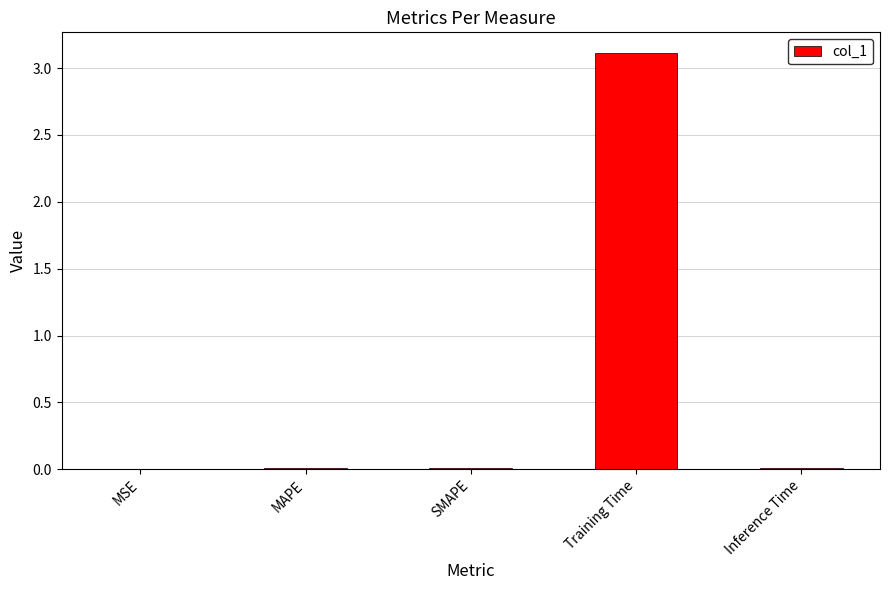

At which category does the chart reach its peak across all series?

Training Time